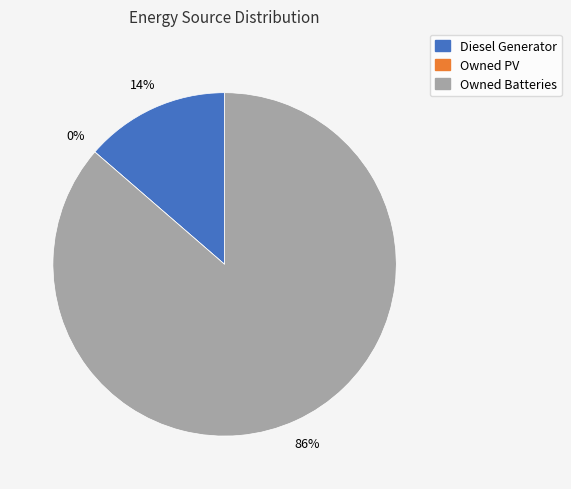

Rank the categories by value from highest to lowest.

Owned Batteries, Diesel Generator, Owned PV